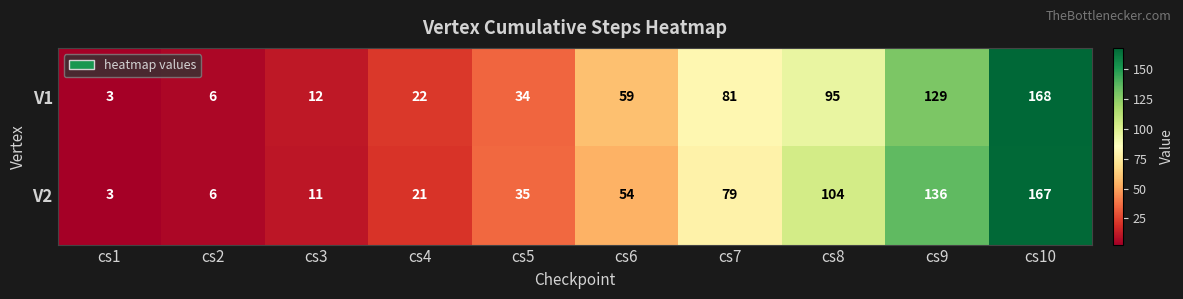

Rank the series by their maximum value, from lowest to highest.

V2, V1